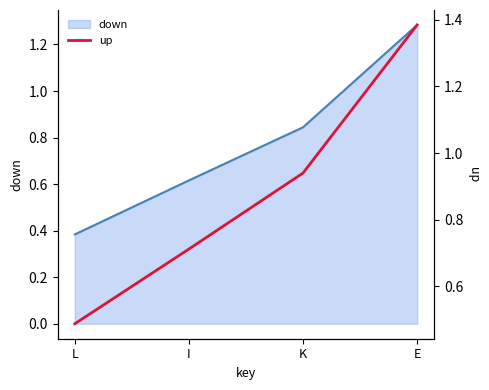

Rank the categories by value from highest to lowest.

E, K, I, L